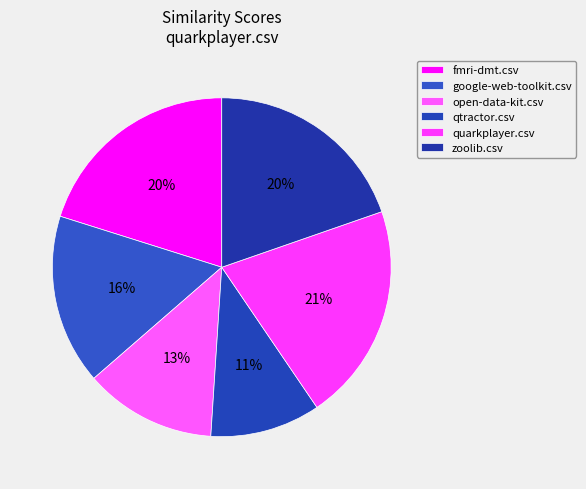

Count the number of slices in the pie.

6